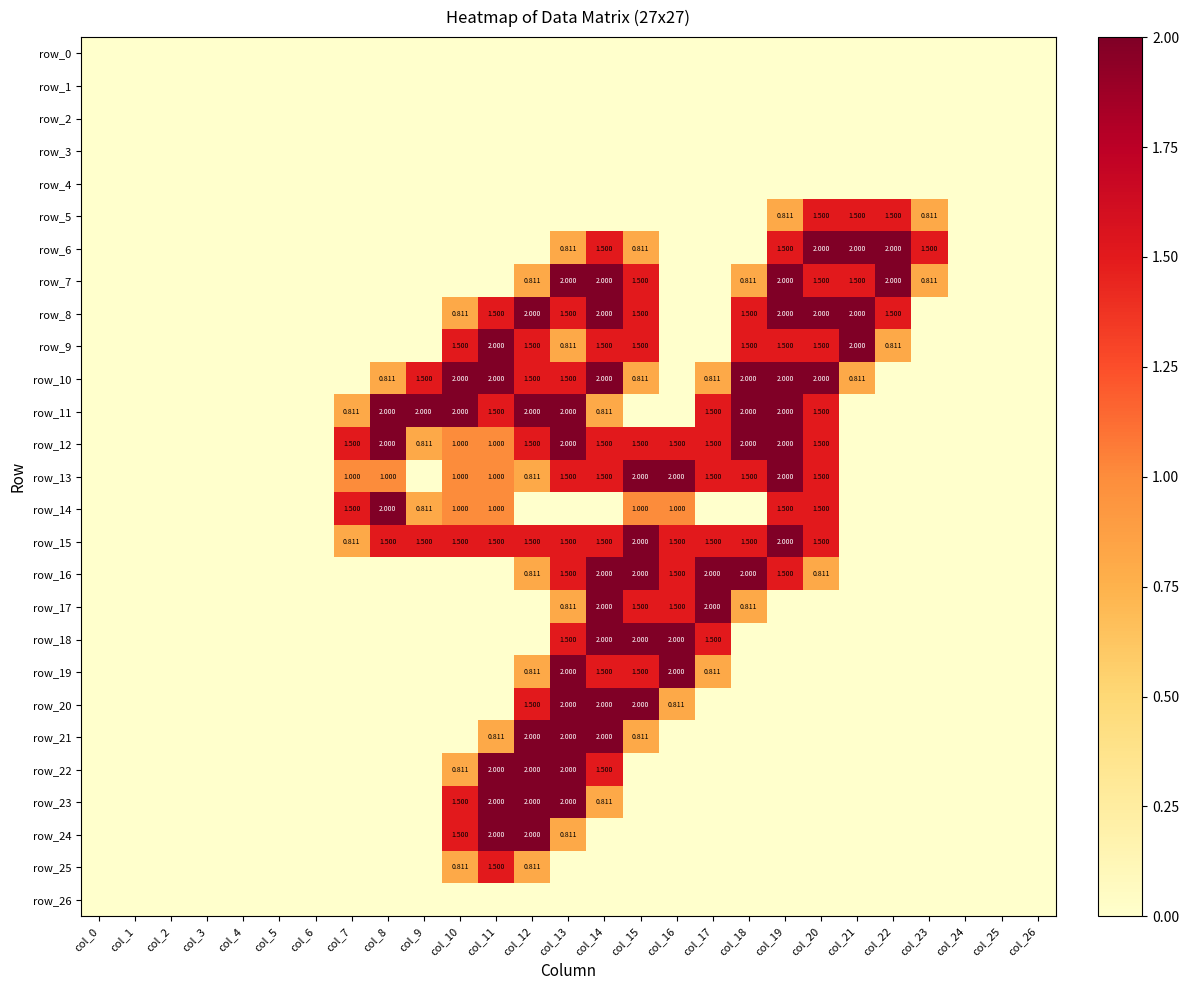

Rank the series by their maximum value, from lowest to highest.

row_0, row_1, row_2, row_3, row_4, row_26, row_5, row_25, row_6, row_7, row_8, row_9, row_10, row_11, row_12, row_13, row_14, row_15, row_16, row_17, row_18, row_19, row_20, row_21, row_22, row_23, row_24